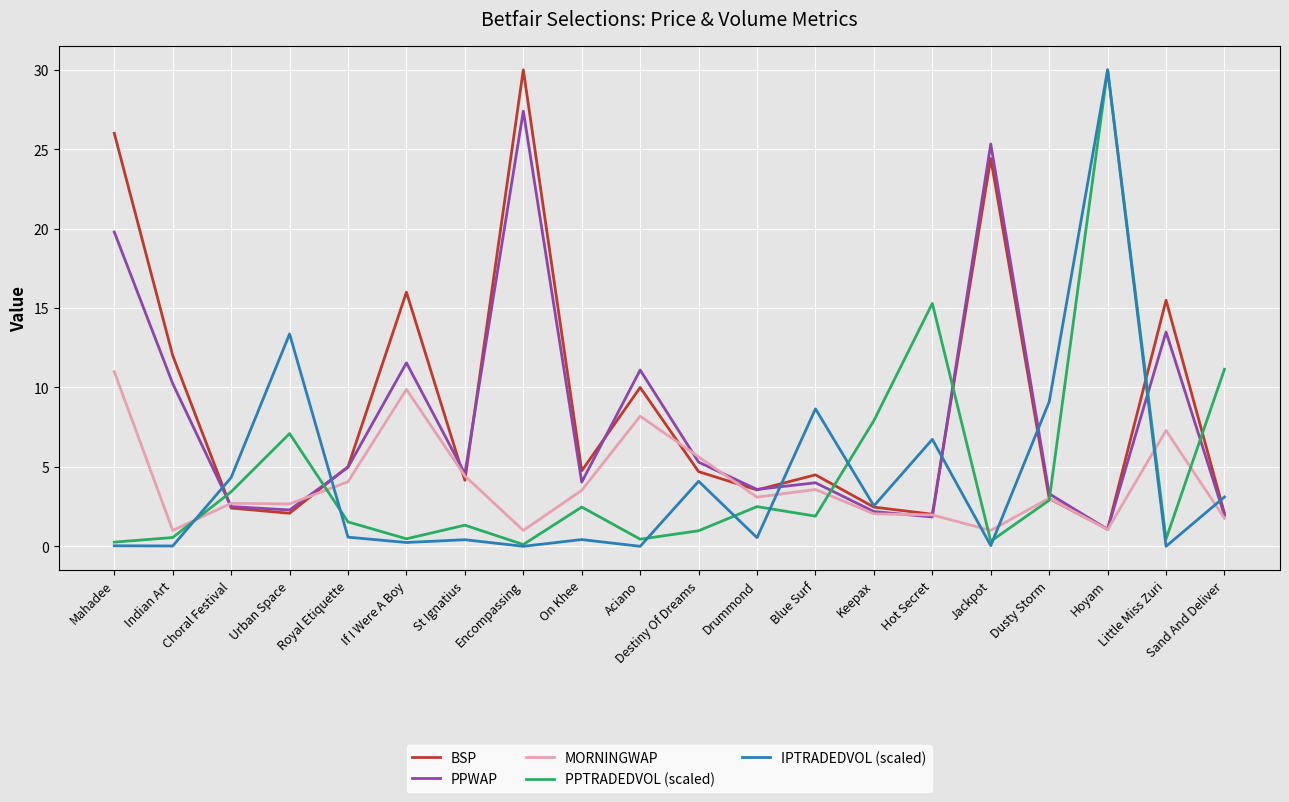

What position from the right is Dusty Storm?

4